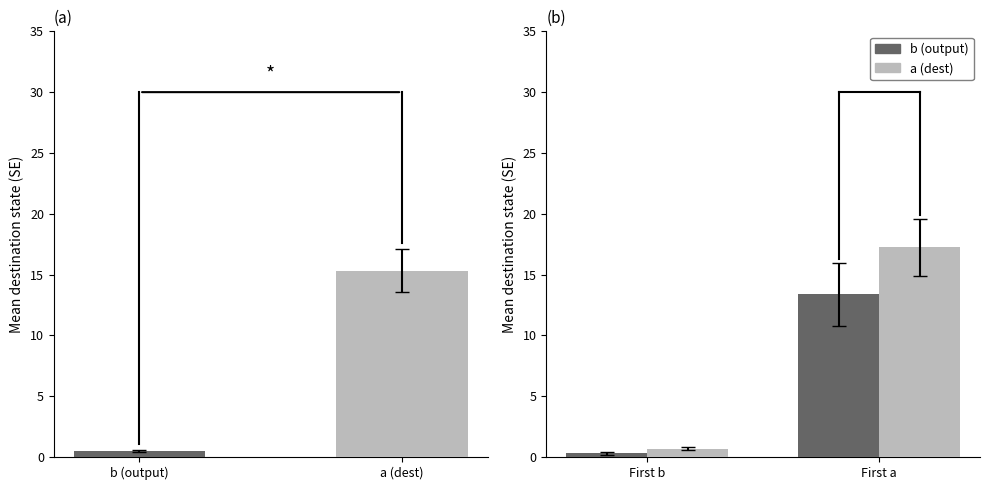

What is the value of the b (output) bar at the 2nd from the left?

13.4